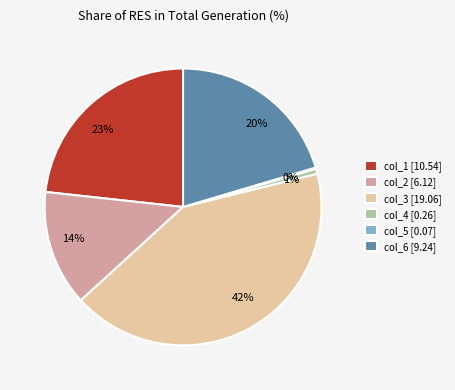

To the nearest percent, what portion does col_3 represent?

42%